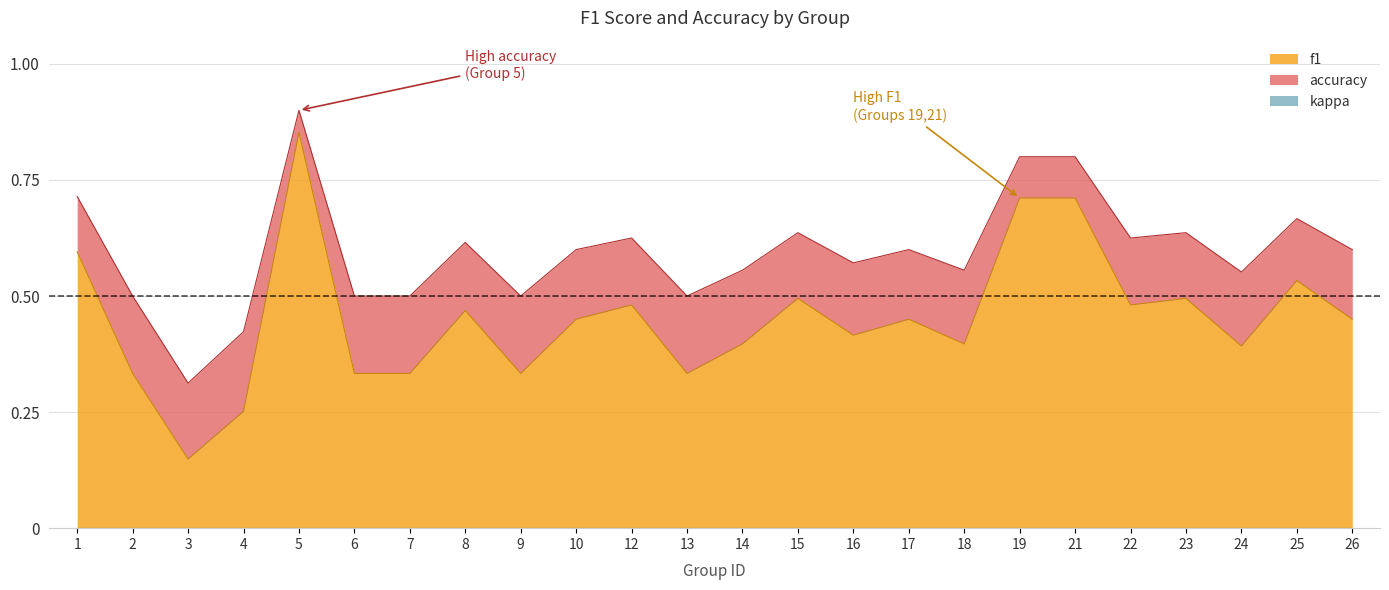

List the series in order of their peak value, lowest first.

f1, accuracy